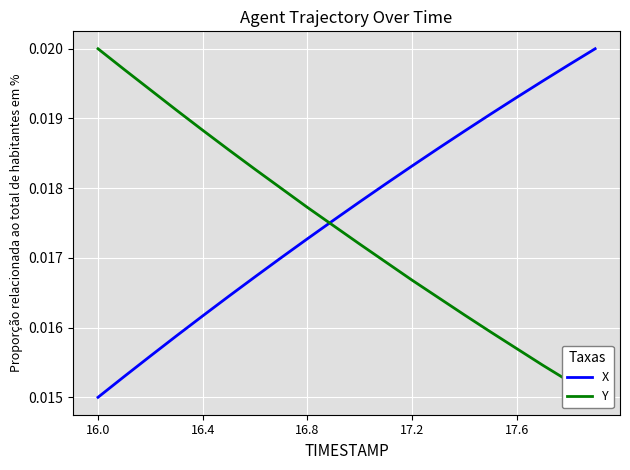

At which label does X reach its minimum?

16.0